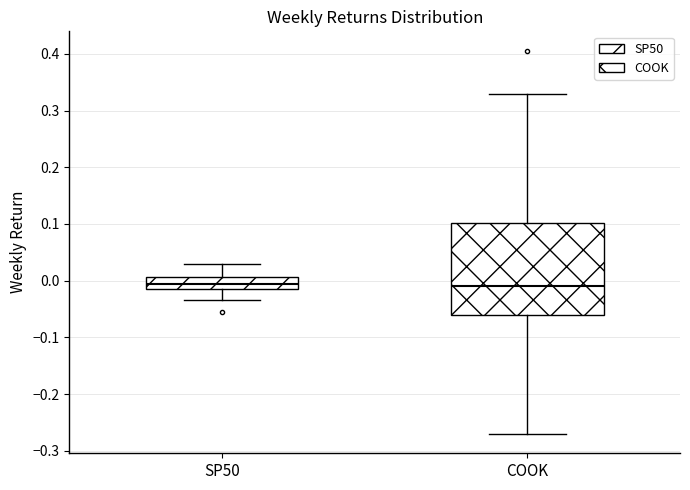

Reading left to right, read every box against the y-axis: the position of its median line, the range the box covers, and the ends of its whiskers. The values are not printed on the chart, so give them approximately, as read against the axis.

SP50: median -0.01 (inside the box), box -0.01 to 0.01, whiskers -0.03 to 0.03
COOK: median -0.01, box -0.06 to 0.10, whiskers -0.27 to 0.33